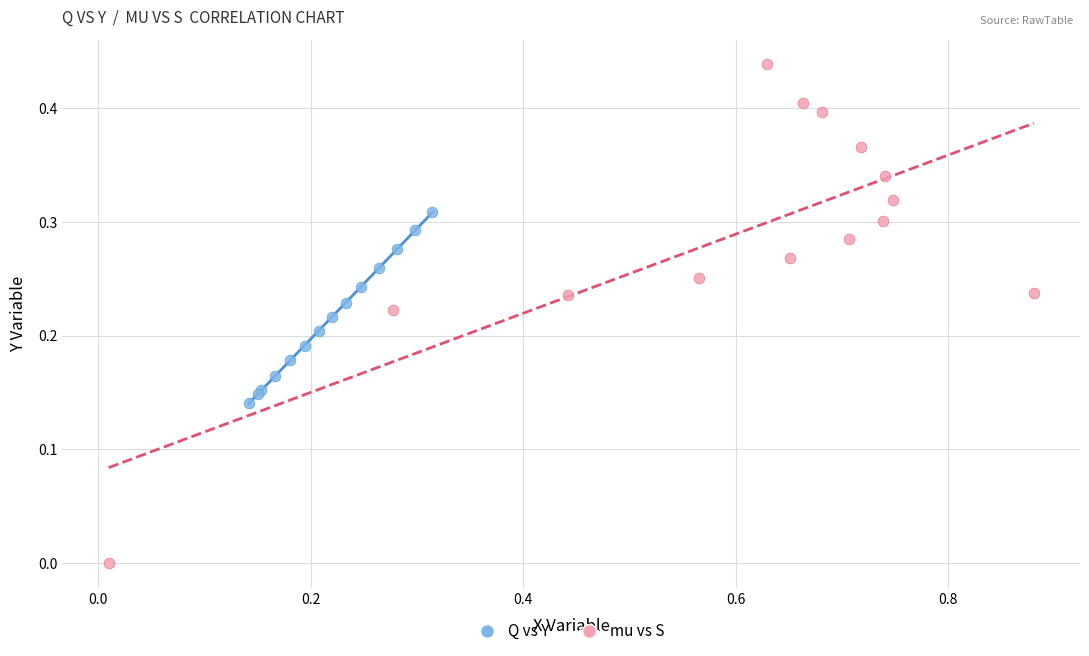

Which series reaches the maximum Y coordinate?

mu vs S